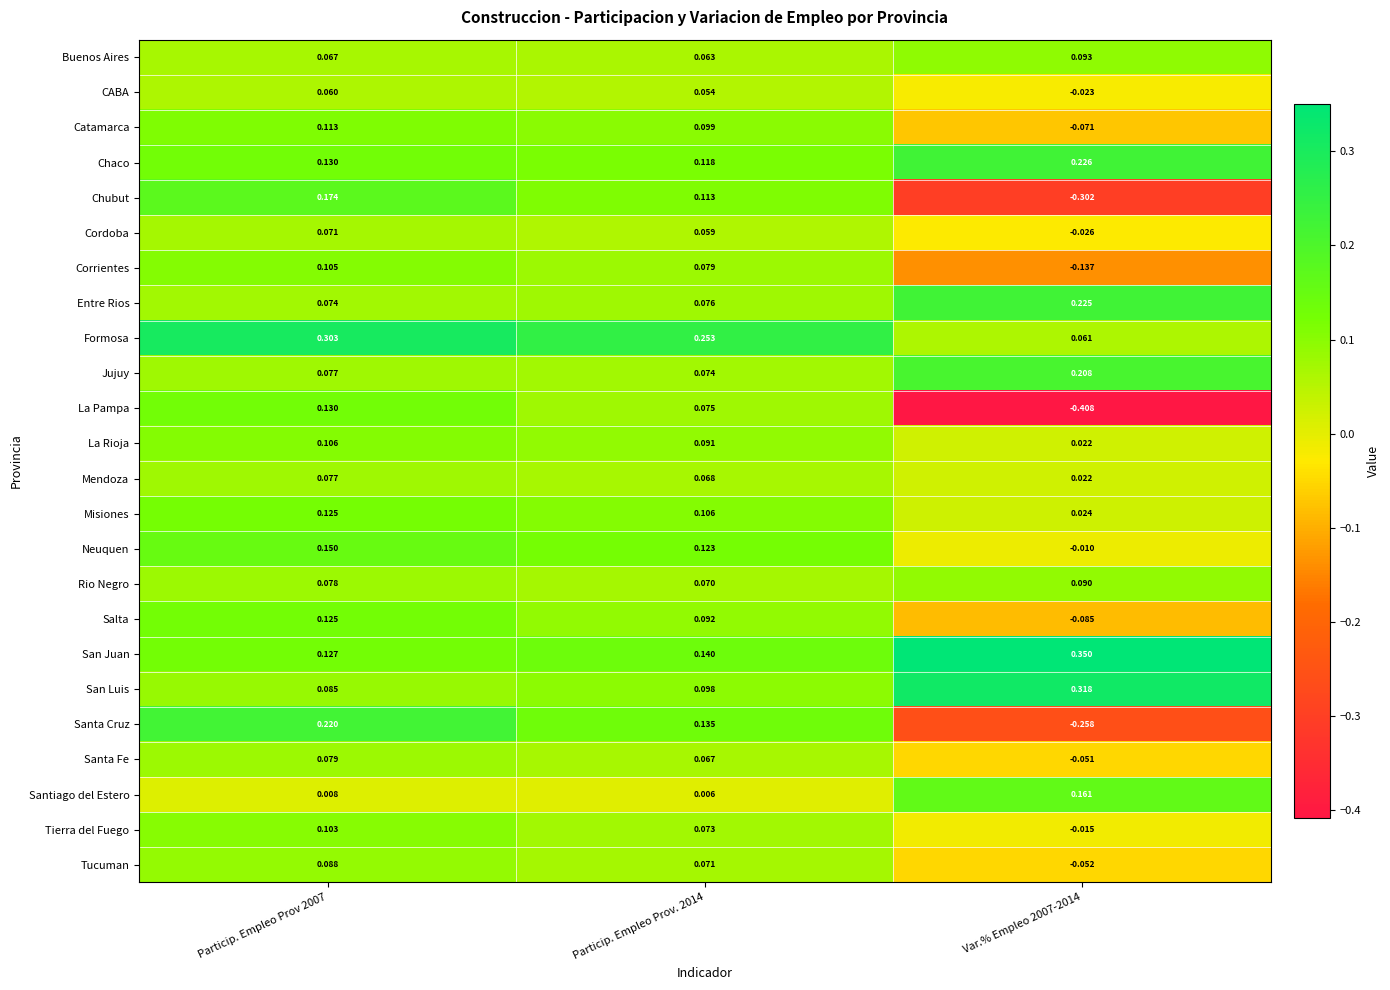

Between Particip. Empleo Prov. 2014 and Var.% Empleo 2007-2014, which series saw the biggest shift?

La Pampa